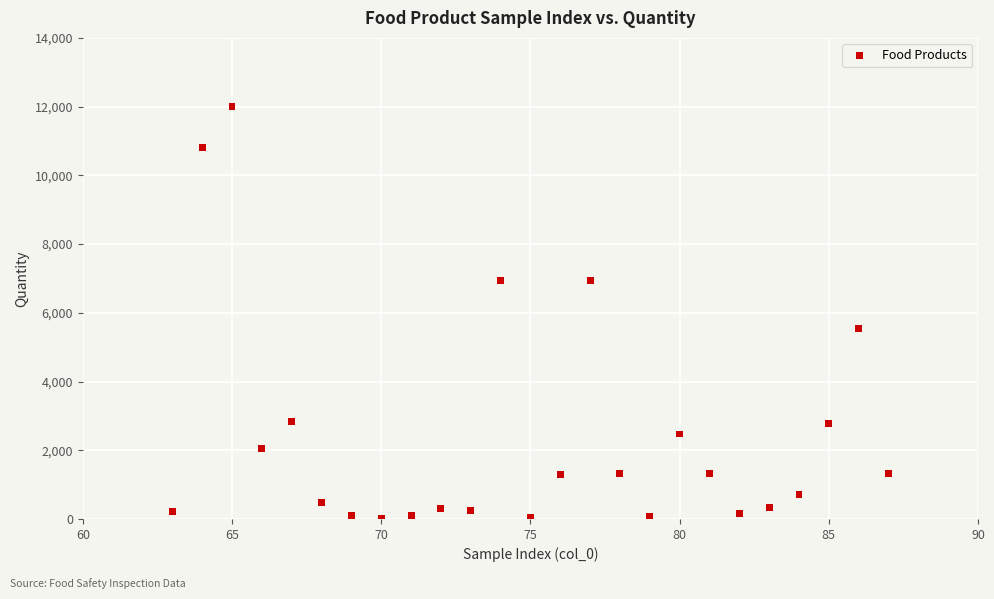

What is the range of X values (max minus min)?

24